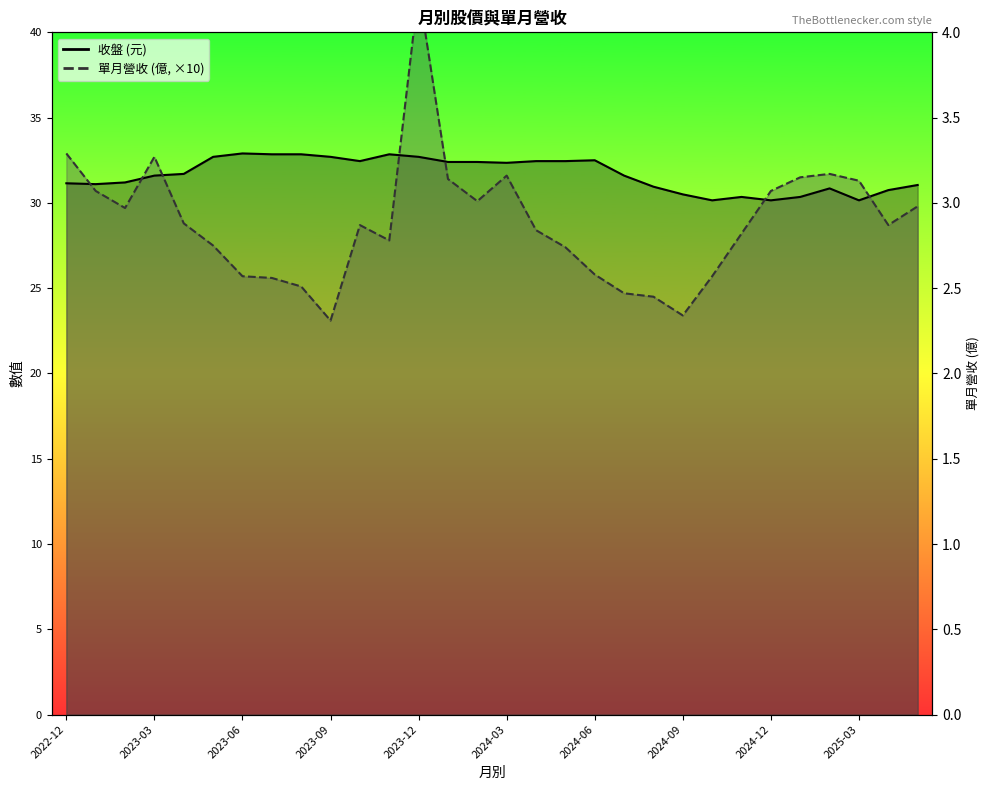

How many lines are shown in the chart?

2